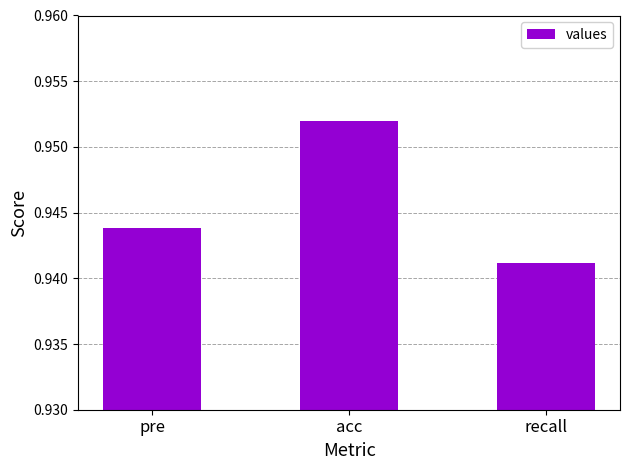

What is the label of the 1st bar from the left?

pre